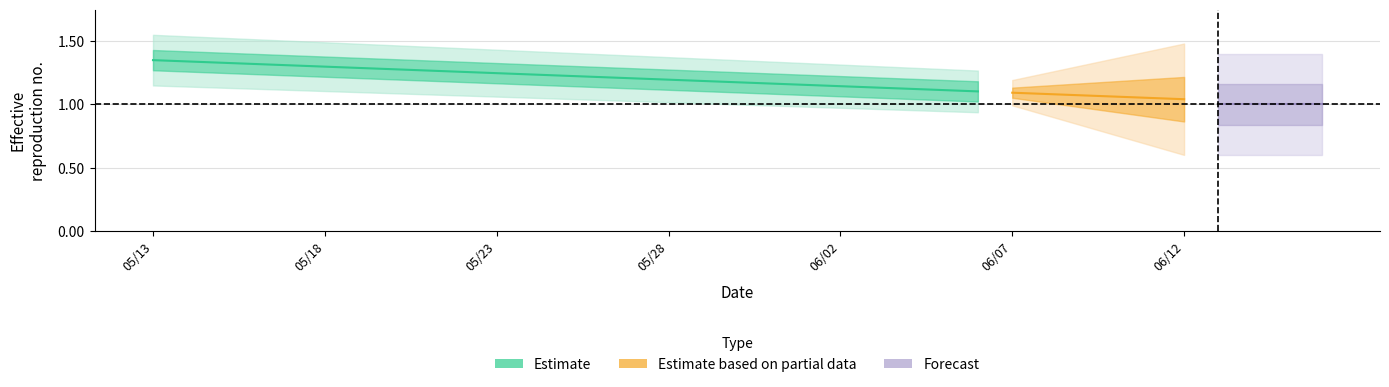

Does the chart have visible grid lines?

Yes